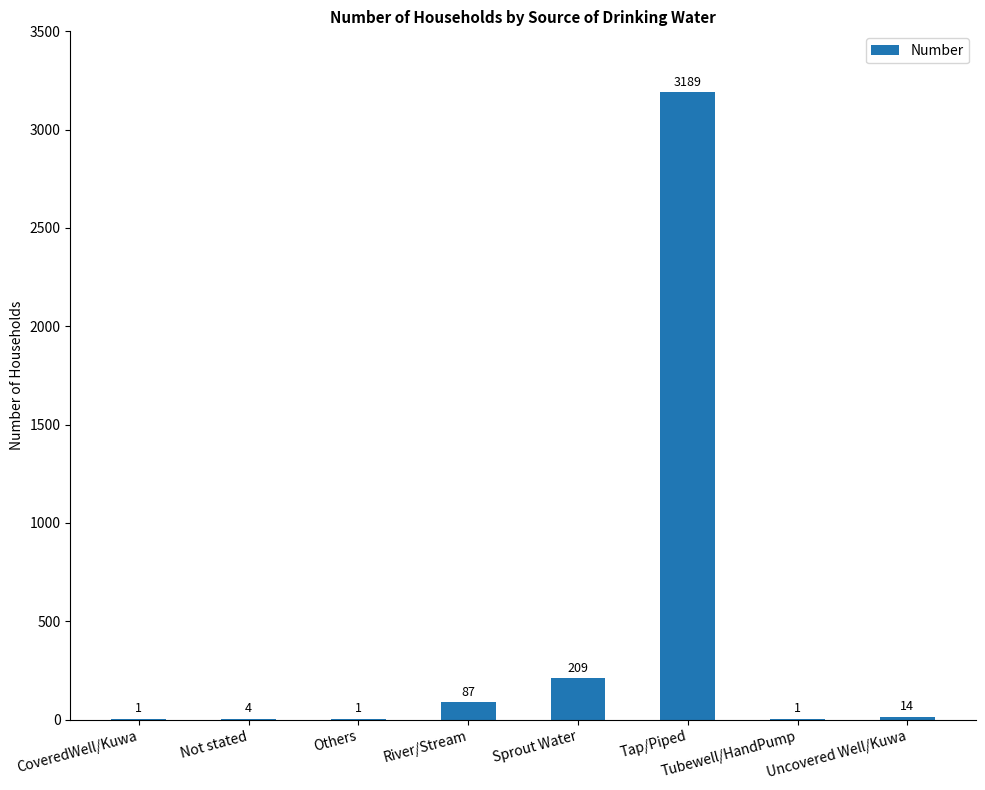

Reading left to right, extract all data points from this chart.

CoveredWell/Kuwa=1	Not stated=4	Others=1	River/Stream=87	Sprout Water=209	Tap/Piped=3189	Tubewell/HandPump=1	Uncovered Well/Kuwa=14